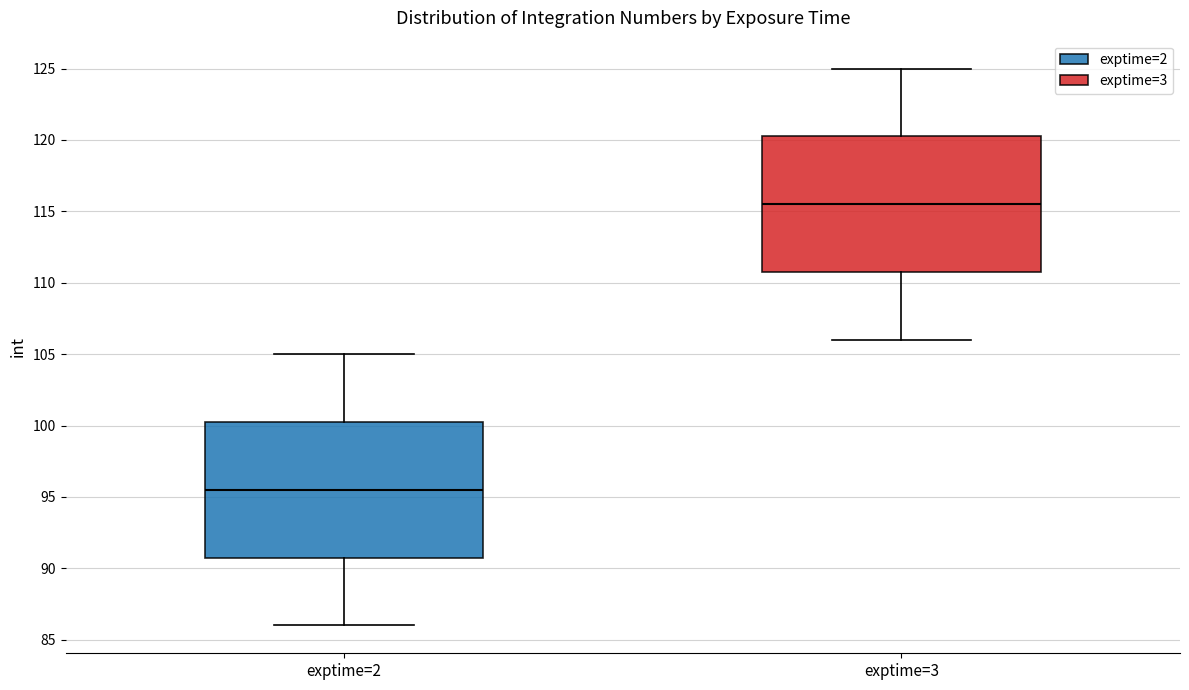

Where does the median line of the box for exptime=2 sit on the y-axis? The values are not printed on the chart, so give them approximately, as read against the axis.

95.5